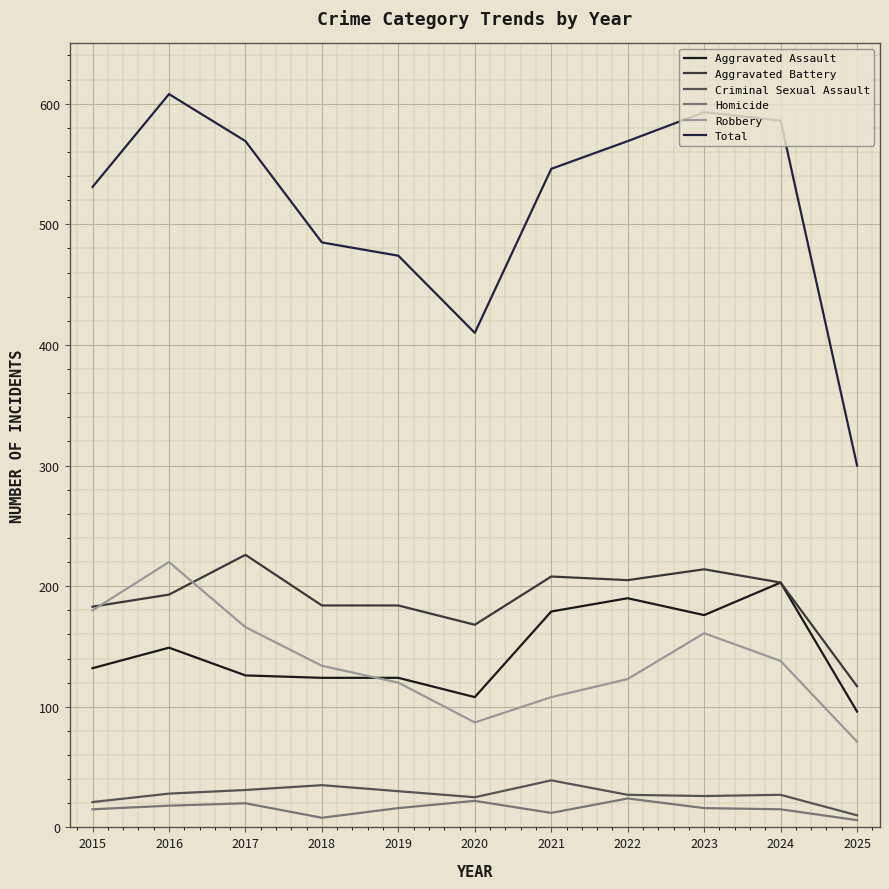

Does the chart display data point markers on the line(s)?

No